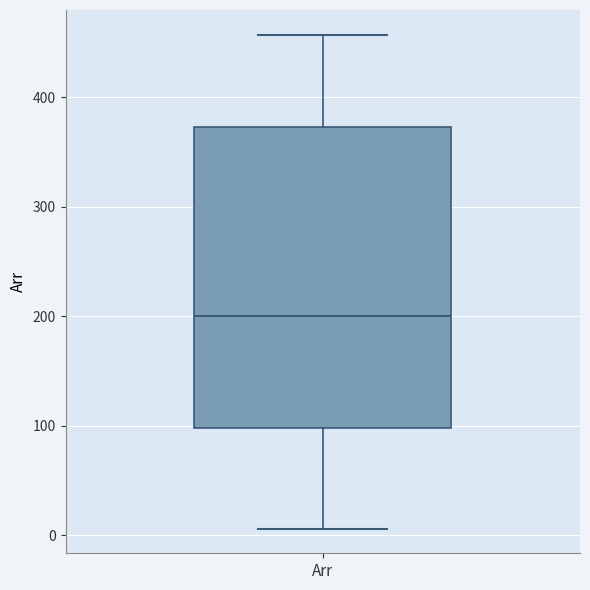

Read this box plot against the y-axis: the position of the median line, the range covered by the box, and the ends of both whiskers. The values are not printed on the chart, so give them approximately, as read against the axis.

median 200, box 100 to 370, whiskers 10 to 460